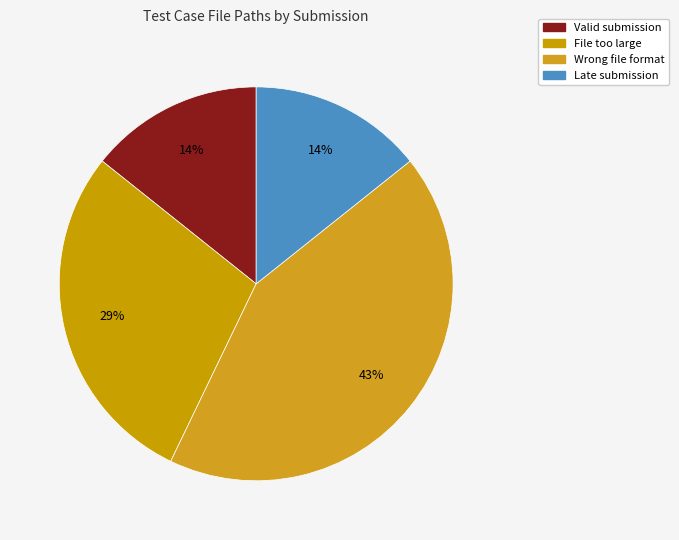

Is it true that Wrong file format is 37% of the pie?

False